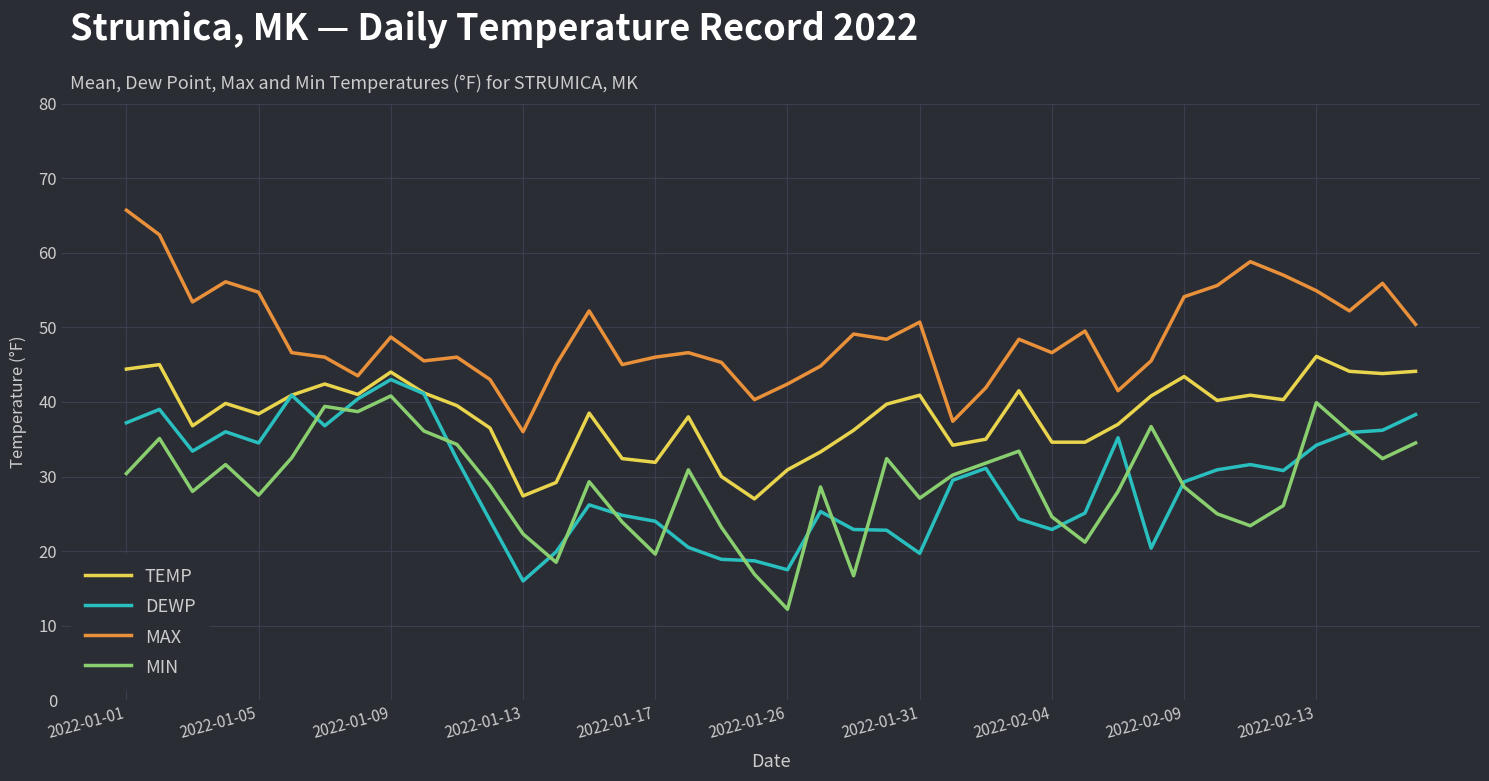

Count the number of data series in this chart.

4